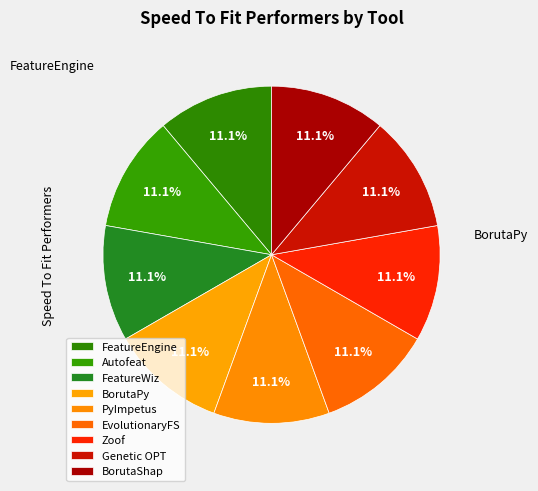

Count the number of slices in the pie.

9